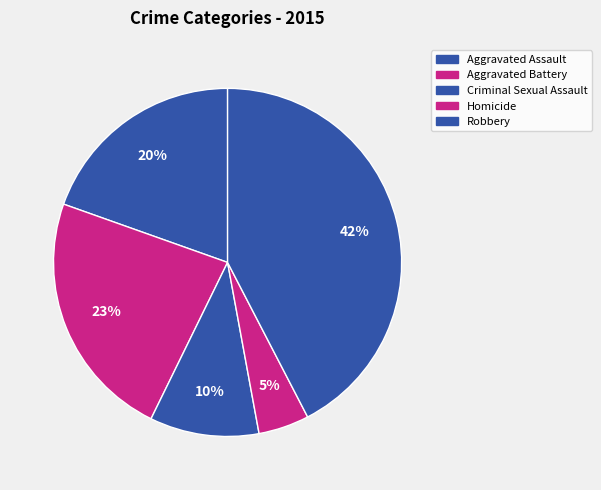

Is the sum of Aggravated Battery and Criminal Sexual Assault greater than half?

No